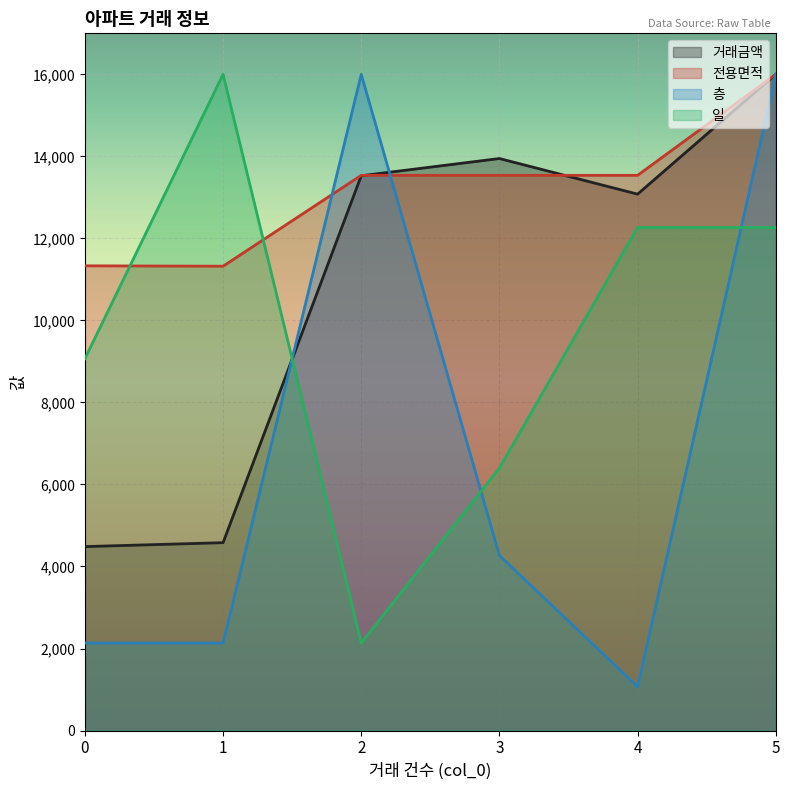

Where do 전용면적 and 일 first cross each other?

0 and 1